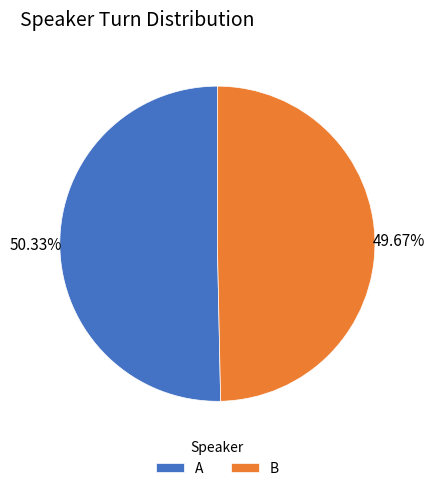

Approximately how many times larger is the value at A compared to B?

1.0